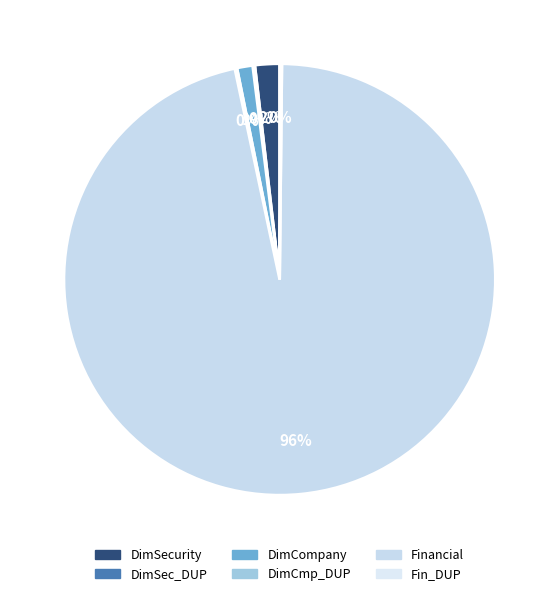

Which category accounts for the majority?

Financial